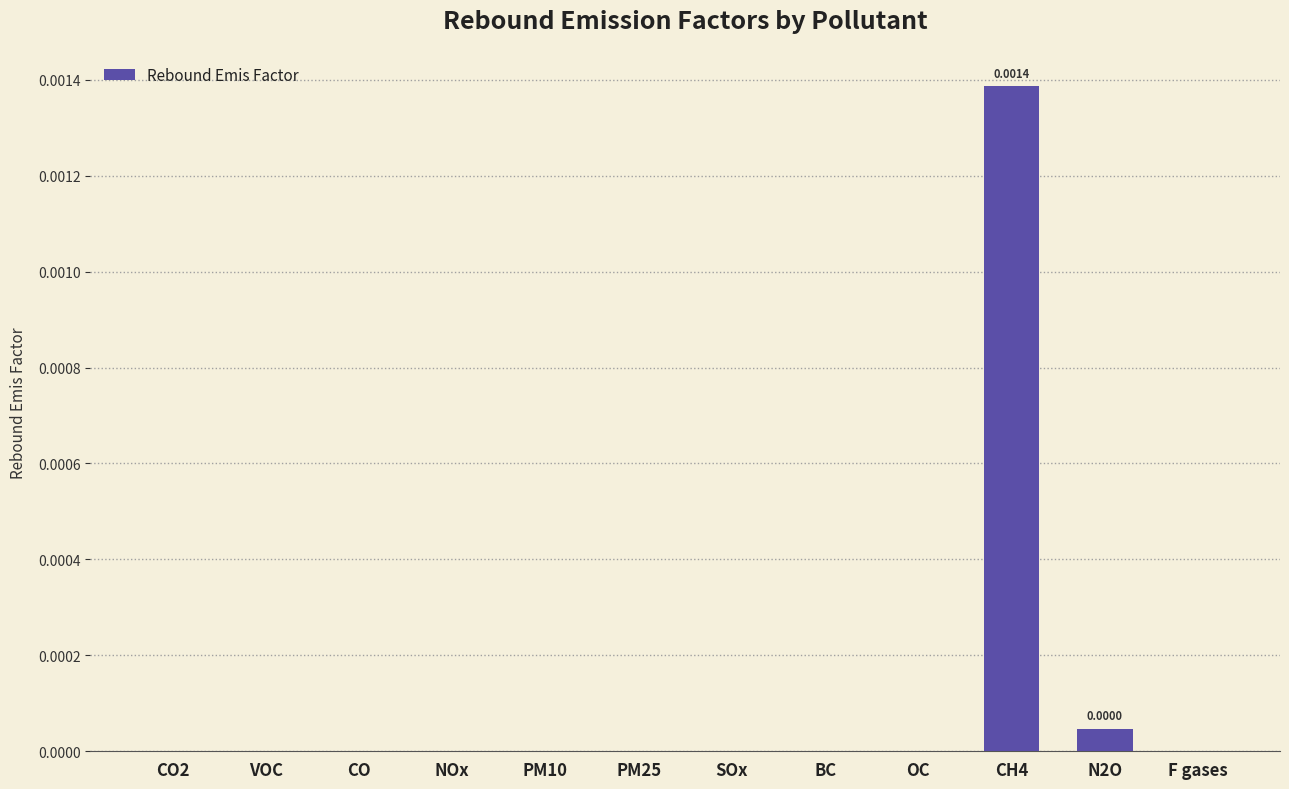

Which has a higher value, N2O or PM10?

N2O